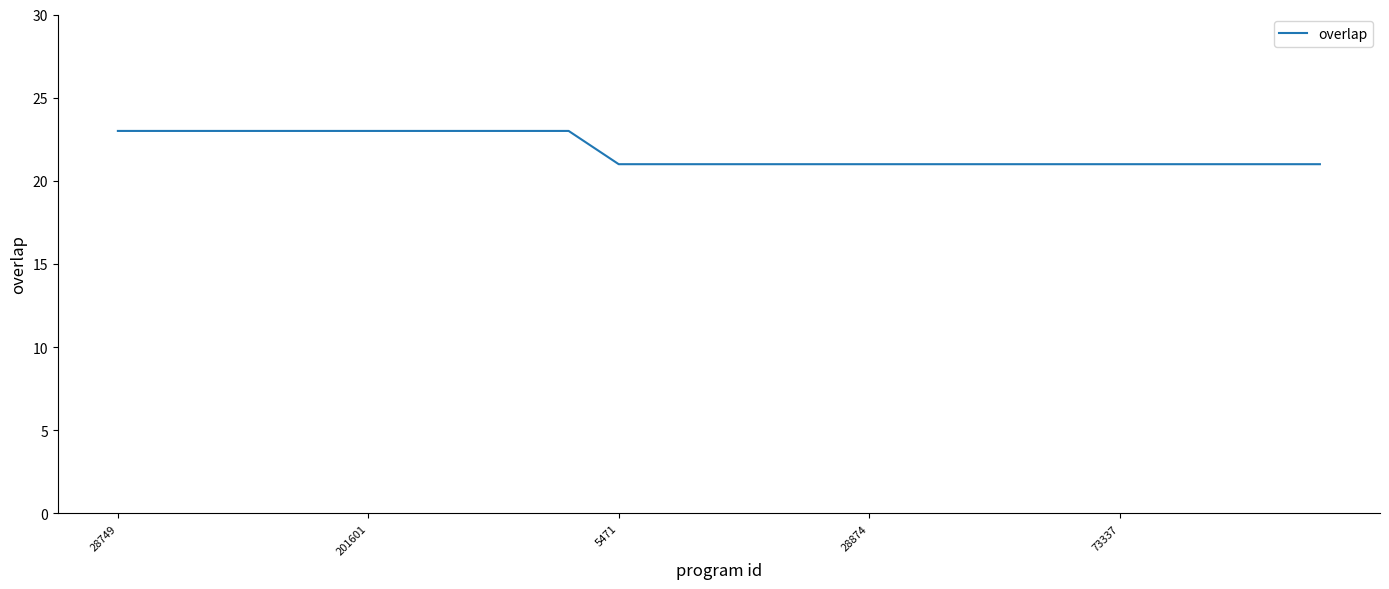

What is the maximum value shown in the chart?

23